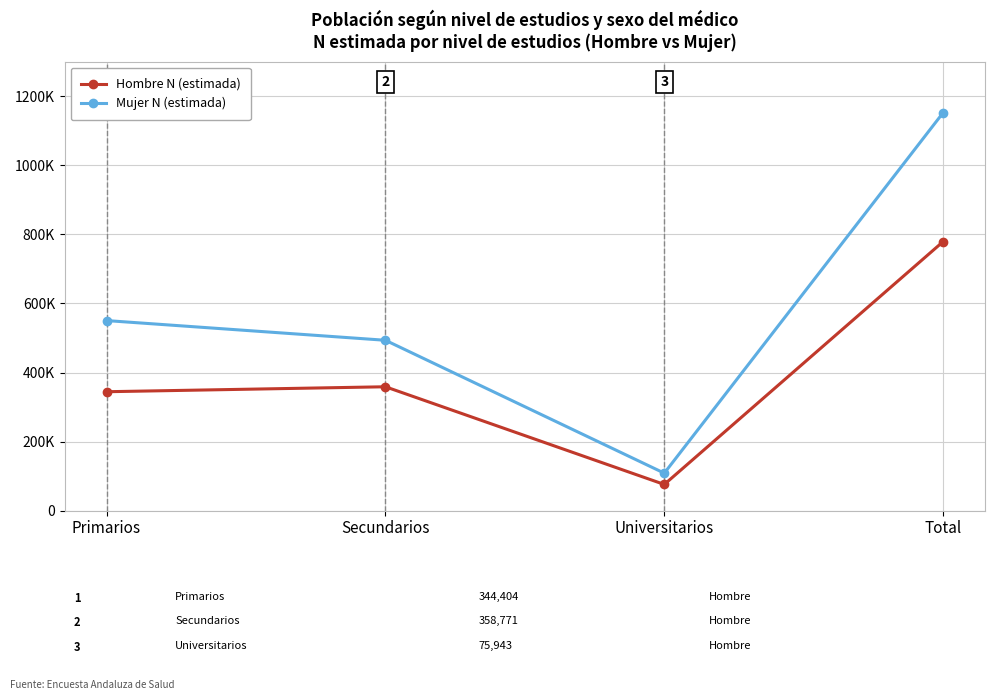

What is the difference between the maximum and second lowest values in the Hombre N (estimada) series?

434714